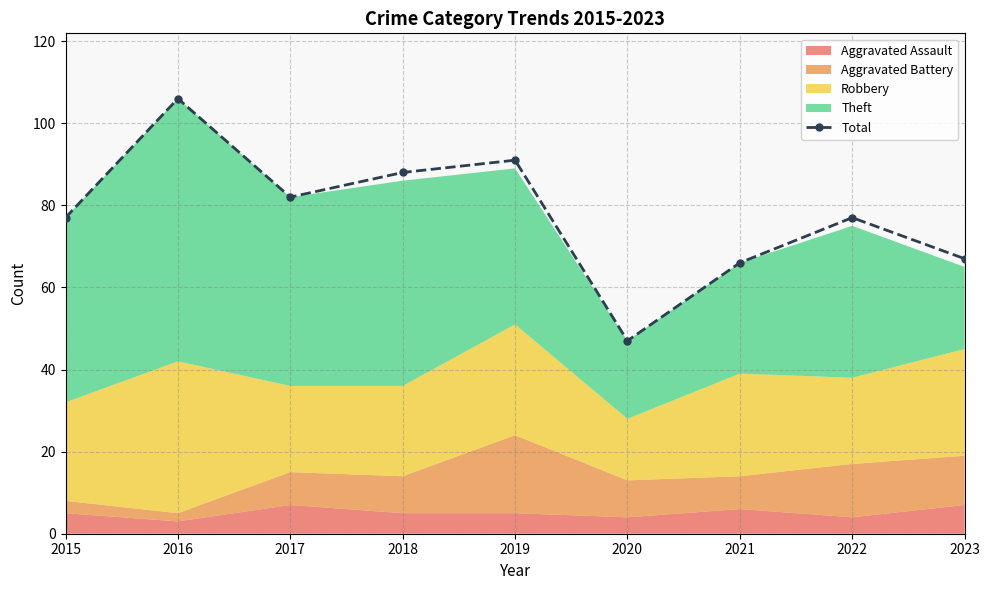

What value does the data have at 2023?

67